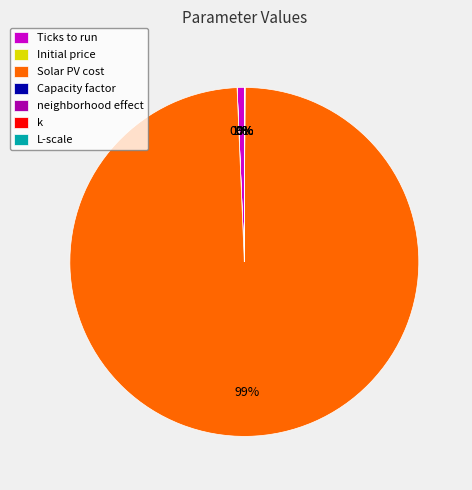

Which category has the biggest portion of the pie?

Solar PV cost